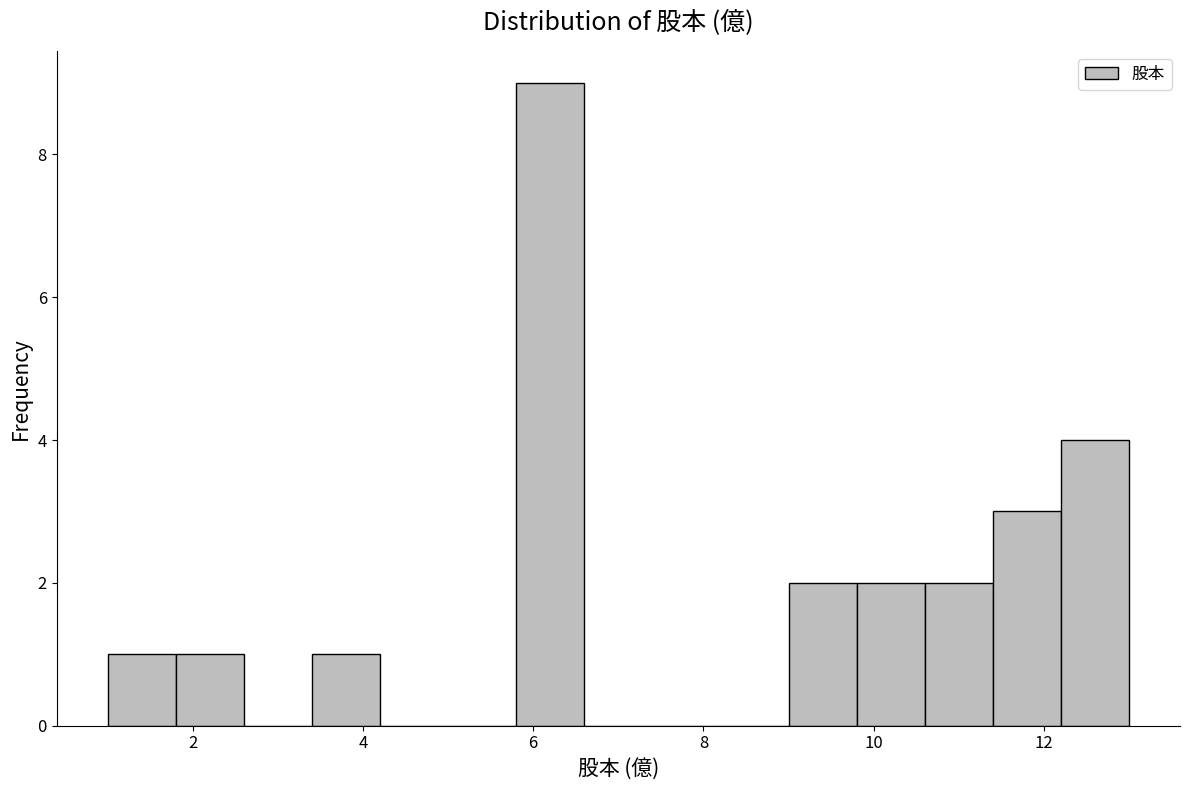

Which range on the x-axis has the tallest bar?

5.8 to 6.6